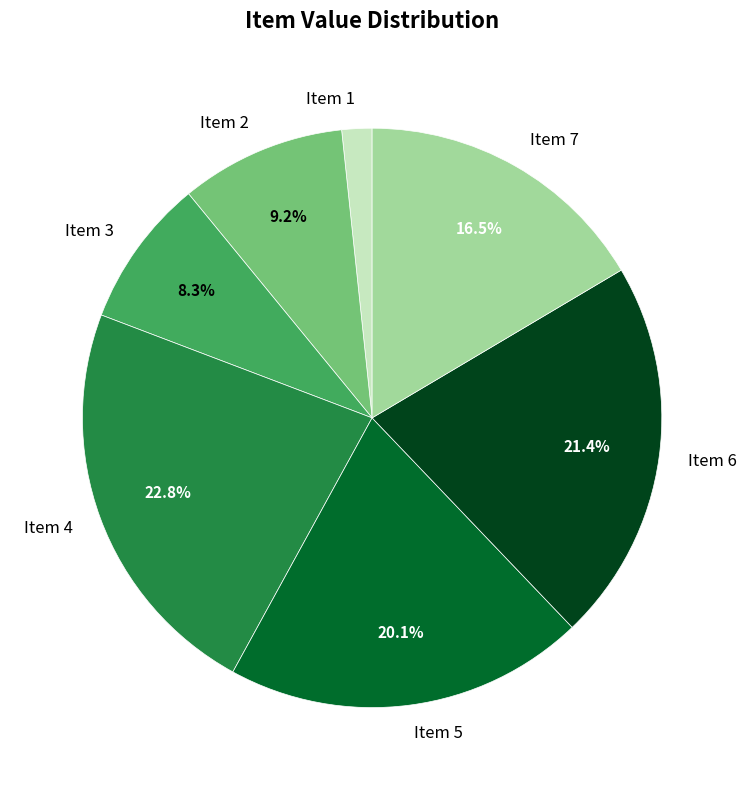

To the nearest percent, what is the average slice percentage?

14%